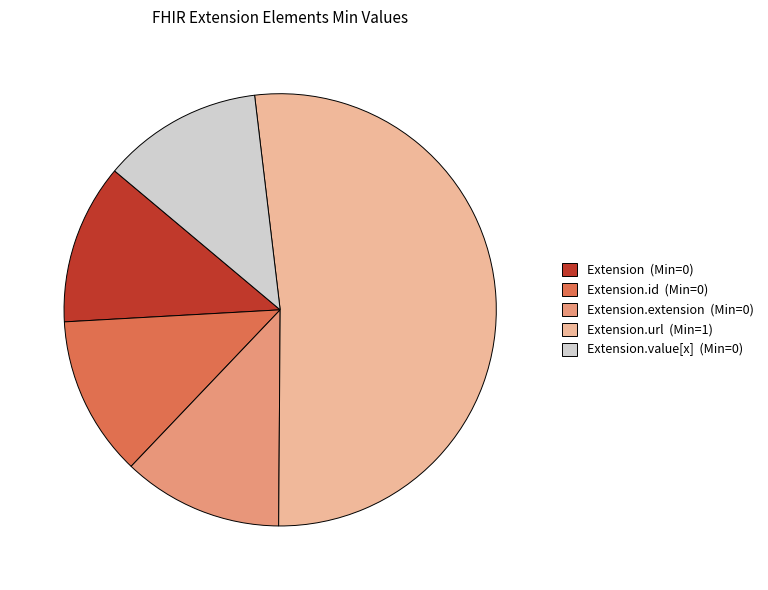

Does any single category account for the majority?

Yes